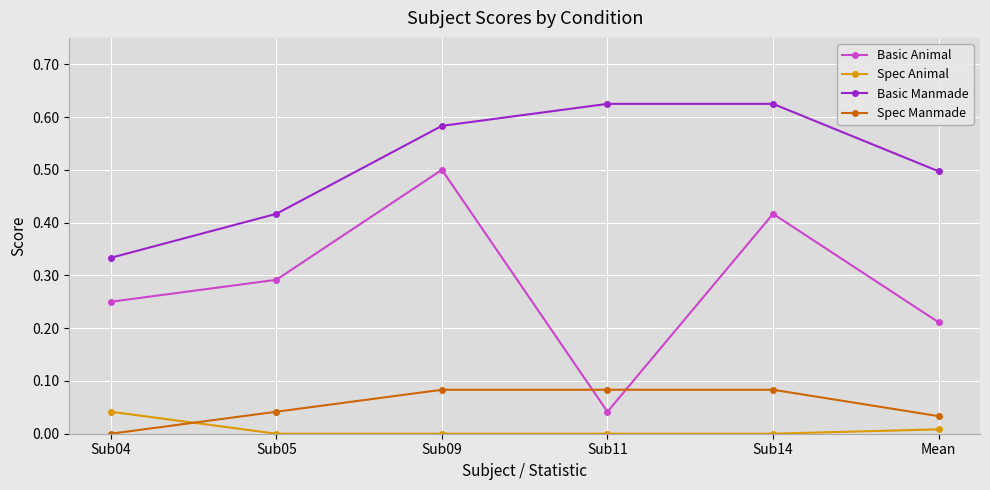

Rank the series by their maximum value, from lowest to highest.

Spec Animal, Spec Manmade, Basic Animal, Basic Manmade